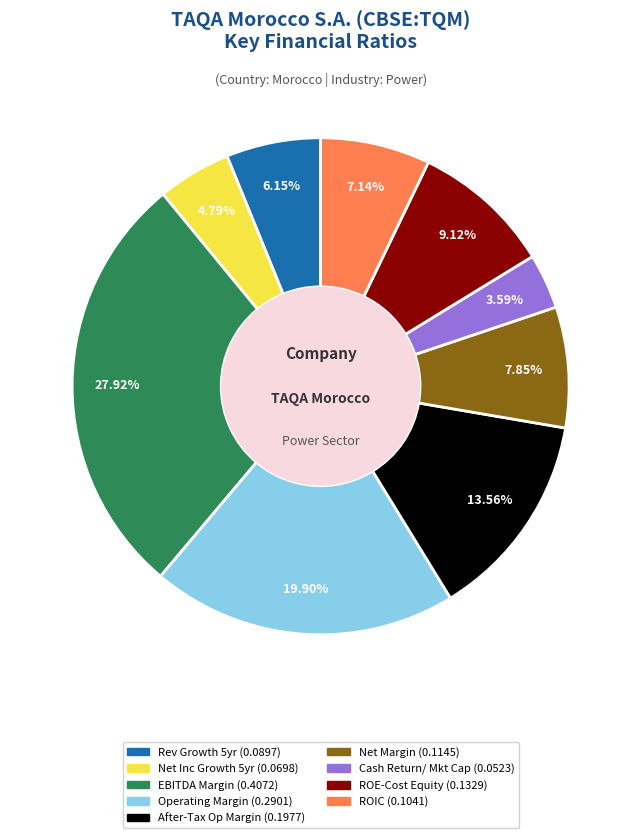

Is there any slice that represents more than half of the pie?

No